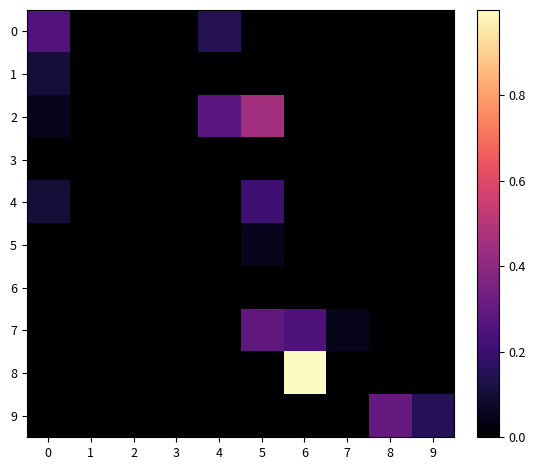

Reading left to right, list all the values displayed in this chart.

0: 0=0.3	1=0.0	2=0.0	3=0.0	4=0.1	5=0.0	6=0.0	7=0.0	8=0.0	9=0.0
1: 0=0.1	1=0.0	2=0.0	3=0.0	4=0.0	5=0.0	6=0.0	7=0.0	8=0.0	9=0.0
2: 0=0.1	1=0.0	2=0.0	3=0.0	4=0.3	5=0.4	6=0.0	7=0.0	8=0.0	9=0.0
3: 0=0.0	1=0.0	2=0.0	3=0.0	4=0.0	5=0.0	6=0.0	7=0.0	8=0.0	9=0.0
4: 0=0.1	1=0.0	2=0.0	3=0.0	4=0.0	5=0.2	6=0.0	7=0.0	8=0.0	9=0.0
5: 0=0.0	1=0.0	2=0.0	3=0.0	4=0.0	5=0.1	6=0.0	7=0.0	8=0.0	9=0.0
6: 0=0.0	1=0.0	2=0.0	3=0.0	4=0.0	5=0.0	6=0.0	7=0.0	8=0.0	9=0.0
7: 0=0.0	1=0.0	2=0.0	3=0.0	4=0.0	5=0.3	6=0.2	7=0.0	8=0.0	9=0.0
8: 0=0.0	1=0.0	2=0.0	3=0.0	4=0.0	5=0.0	6=1.0	7=0.0	8=0.0	9=0.0
9: 0=0.0	1=0.0	2=0.0	3=0.0	4=0.0	5=0.0	6=0.0	7=0.0	8=0.3	9=0.1